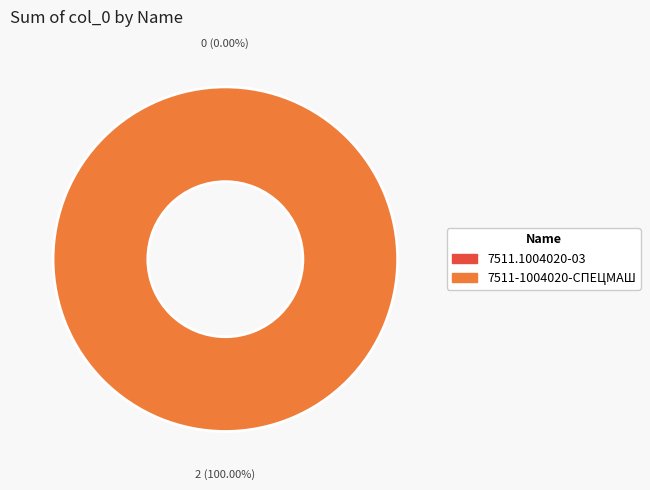

Count the number of slices in the pie.

2